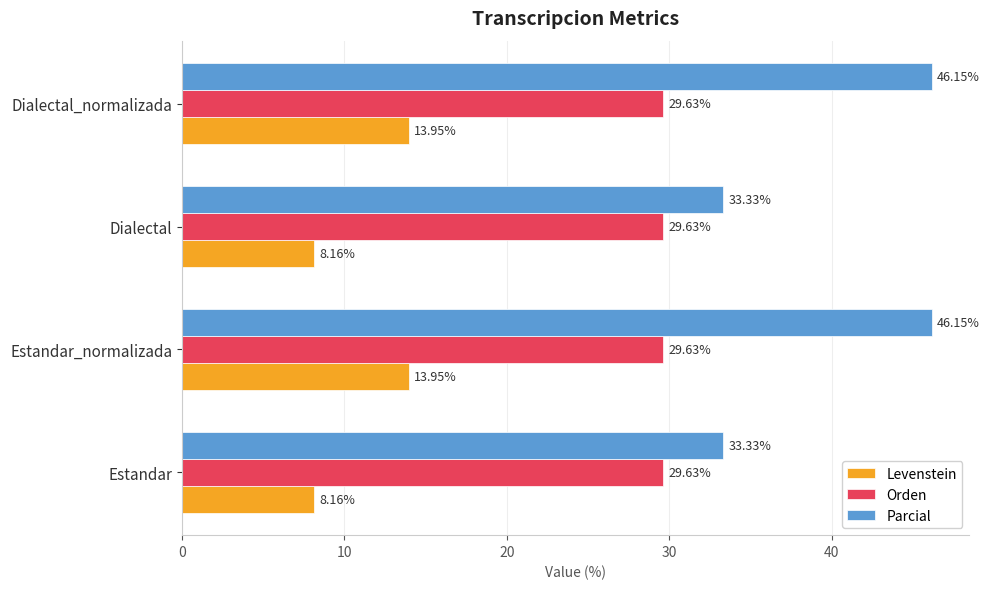

Which series has the largest range (max minus min)?

Parcial